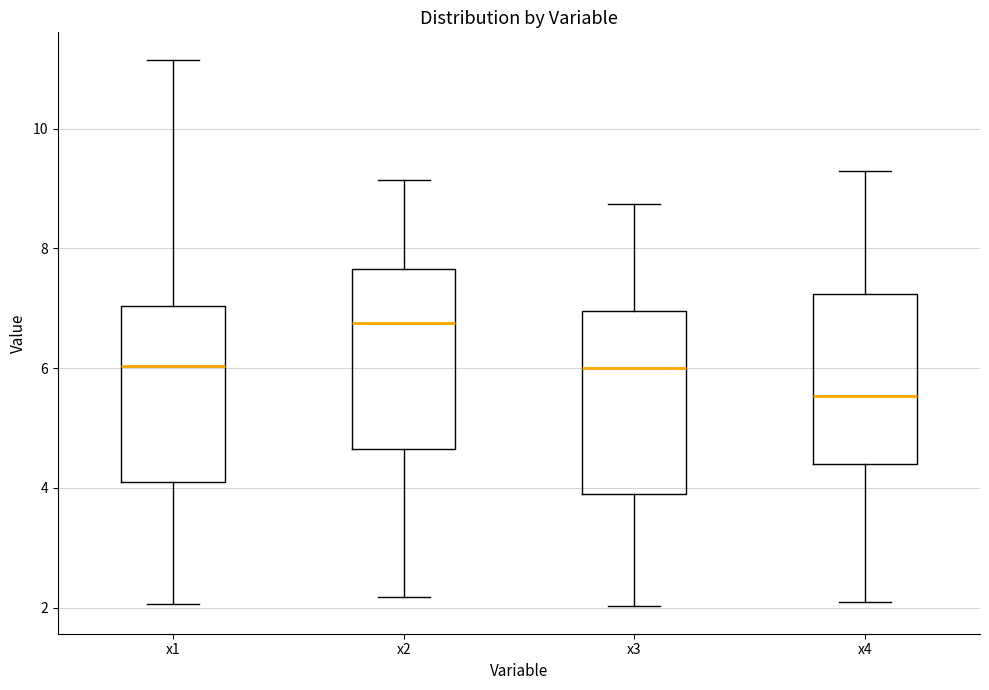

Where does the lower whisker of the box for x1 end on the y-axis? The values are not printed on the chart, so give them approximately, as read against the axis.

2.0